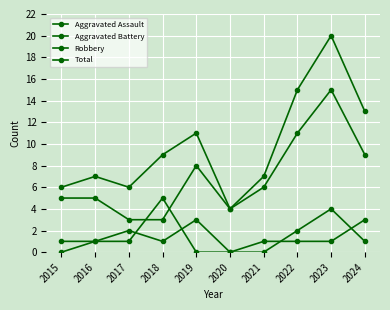

At which label is Robbery closest to 9?

2024